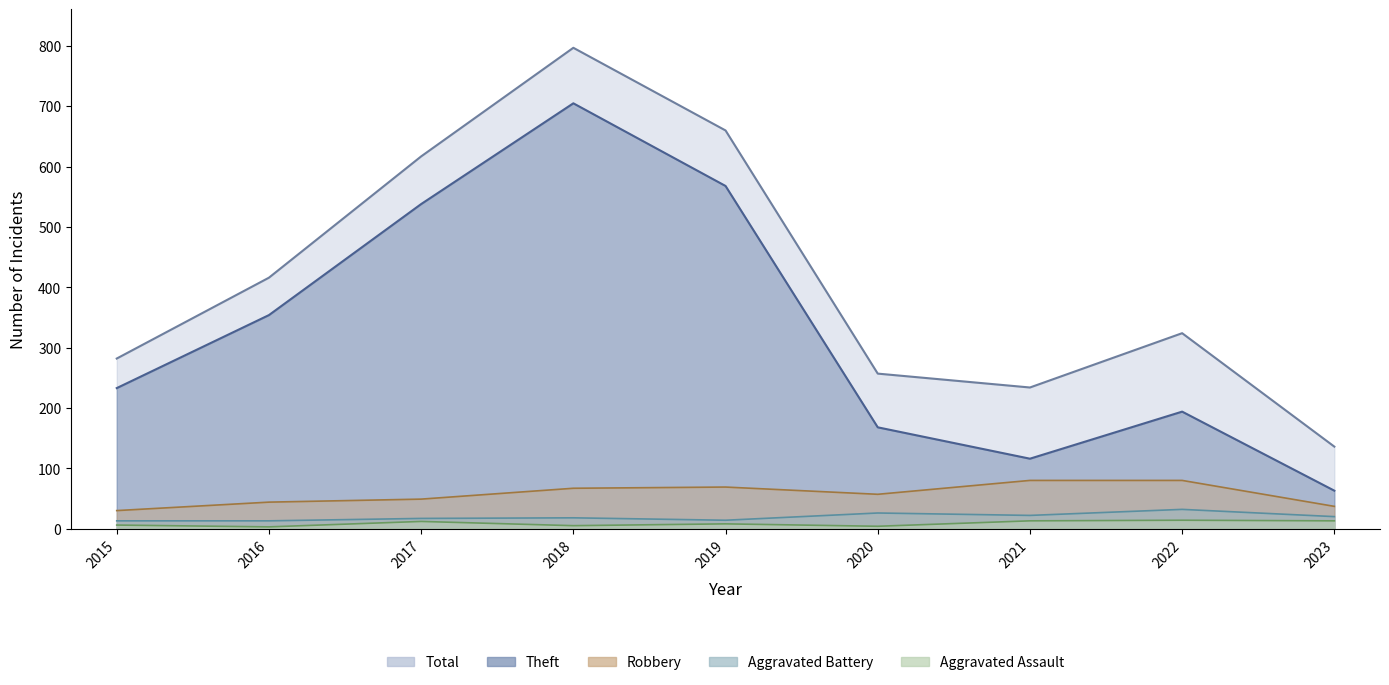

What is the value of the Total point at the 9th from the left?

136